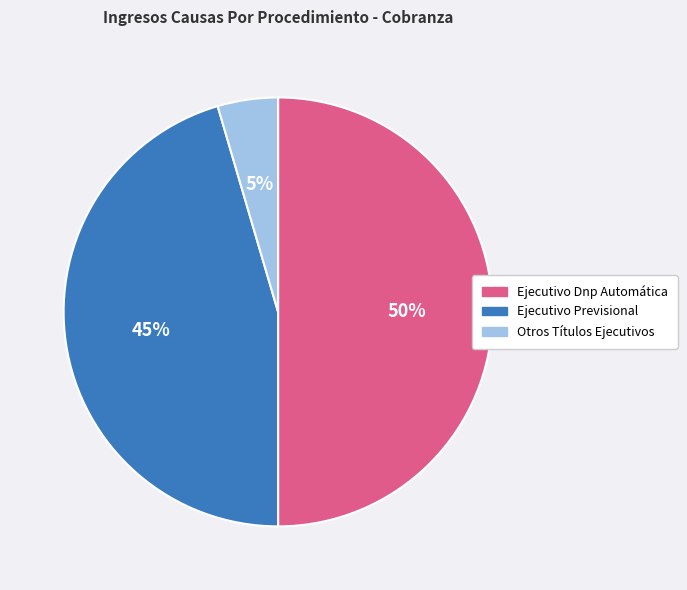

Do Ejecutivo Dnp Automática and Otros Títulos Ejecutivos together represent more than half of the pie?

Yes